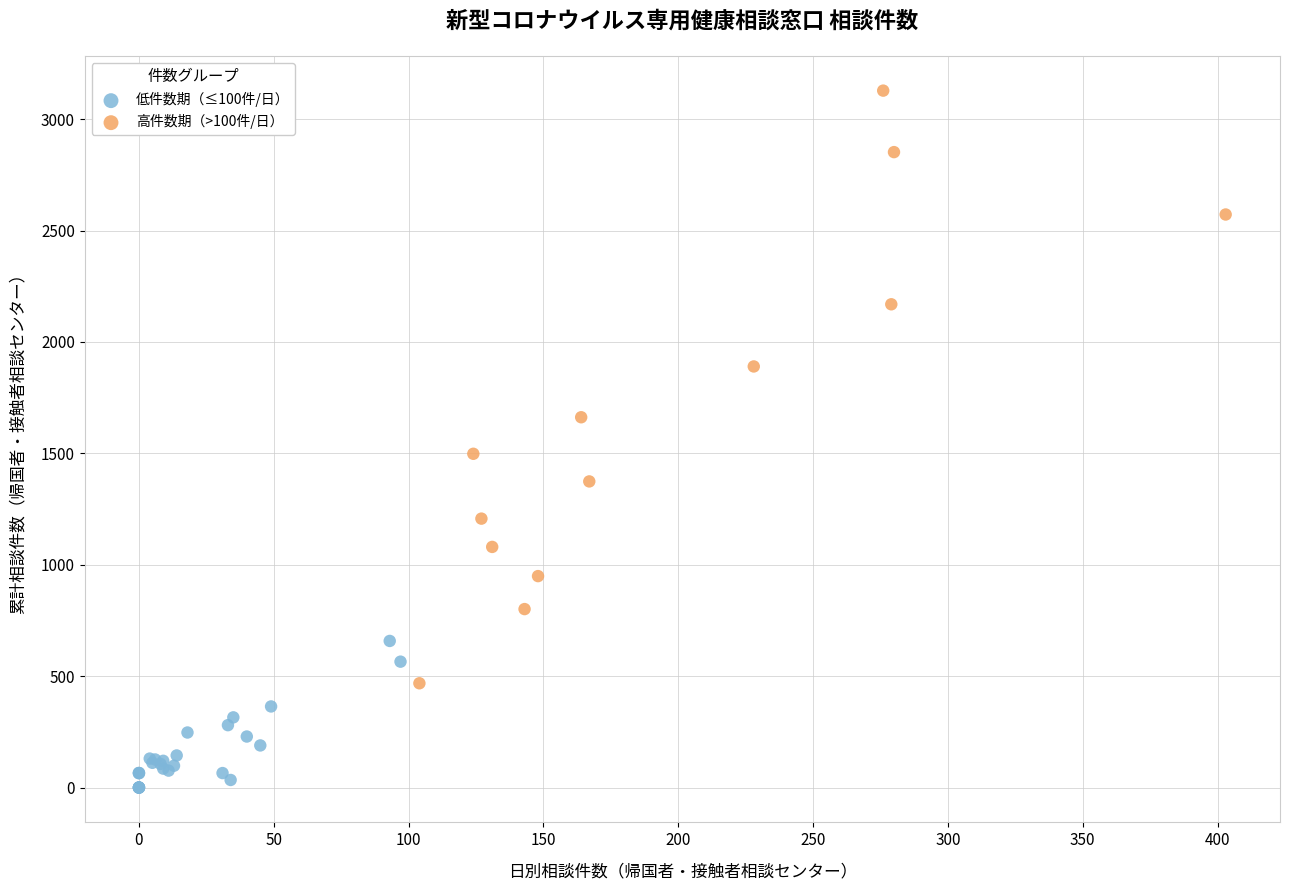

Which series has the widest spread of Y values?

高件数期（>100件/日）